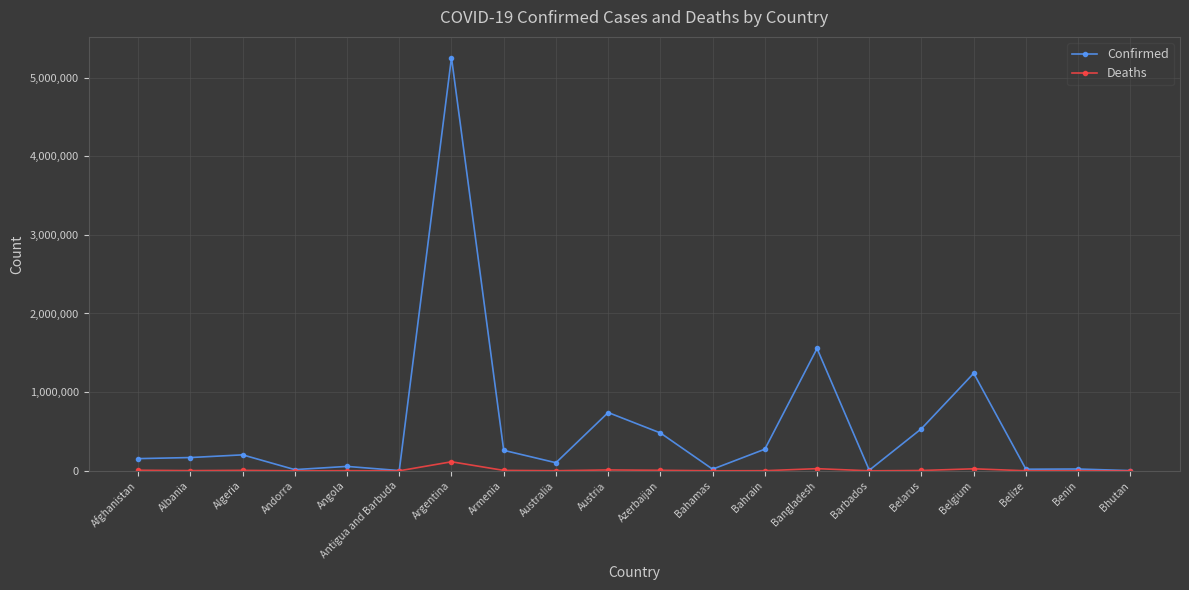

What is the maximum value shown in the chart?

5253765